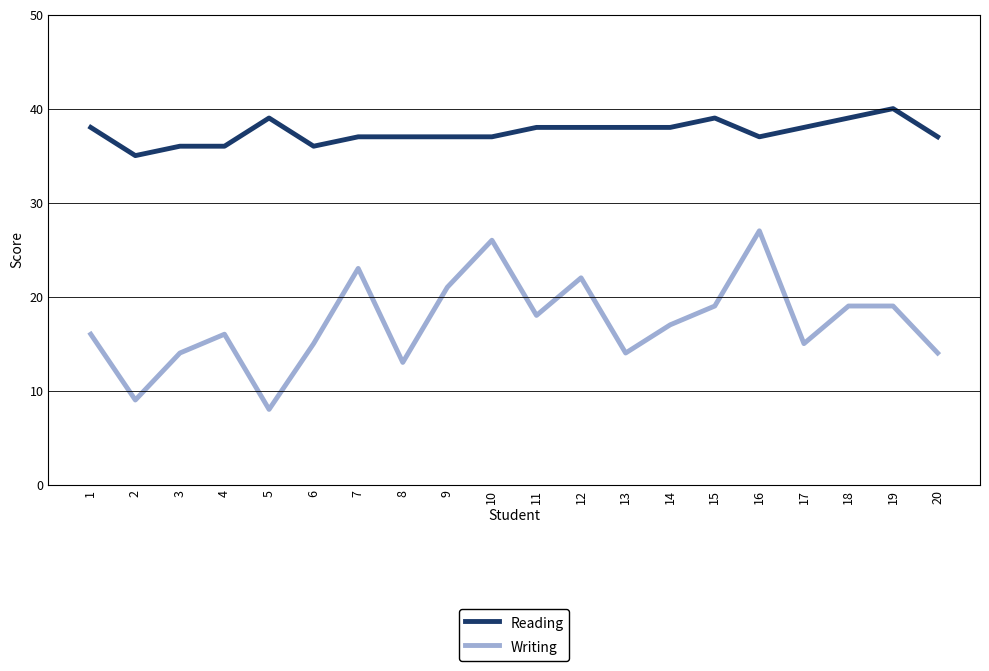

What is the sum of all Reading values?

750